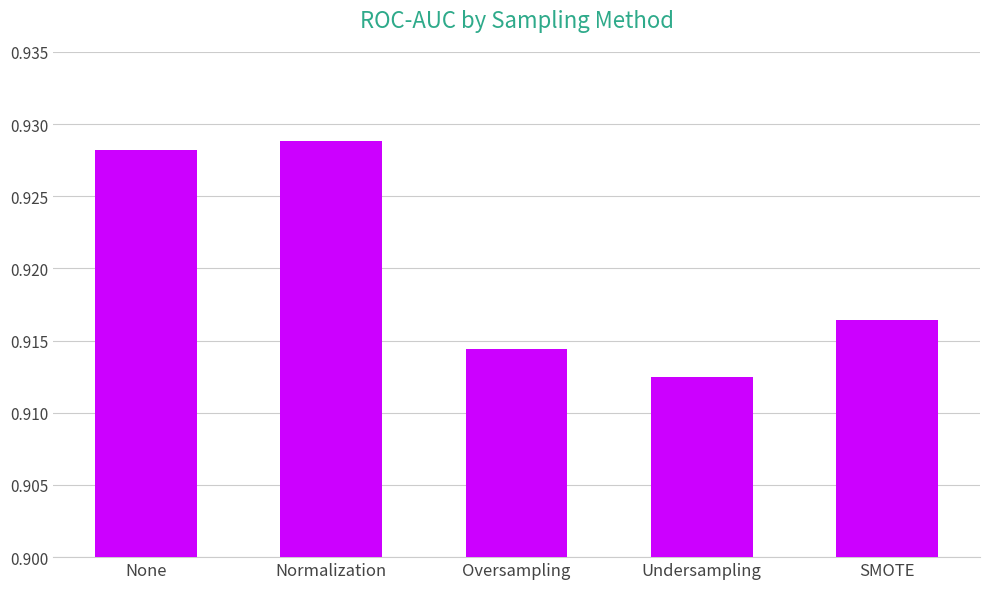

Are the bars horizontal?

No